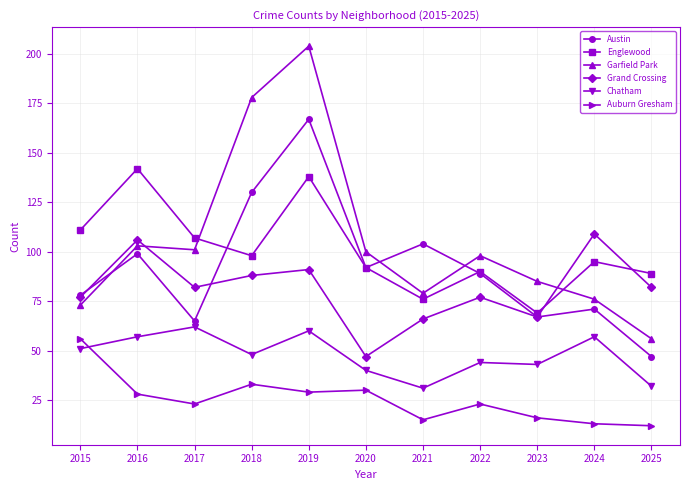

Is it true that Englewood equals 89 at 2025?

True